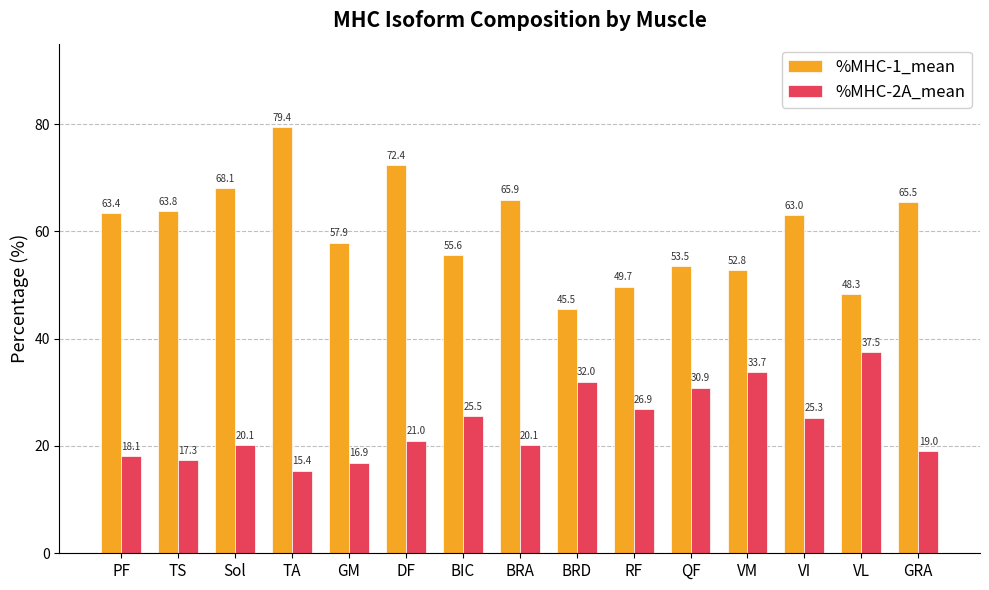

At which label is %MHC-1_mean closest to 62?

VI